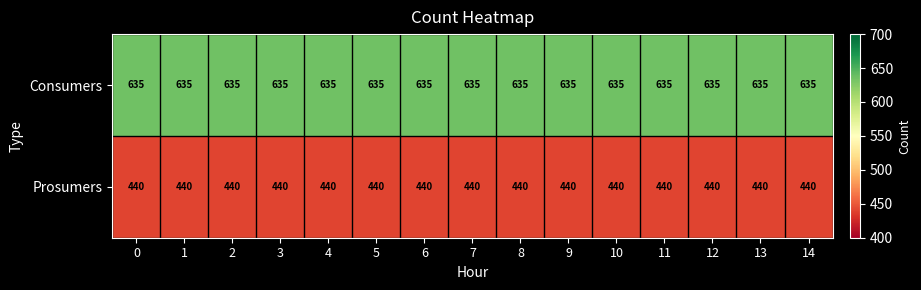

Which series has the largest total across all categories?

Consumers